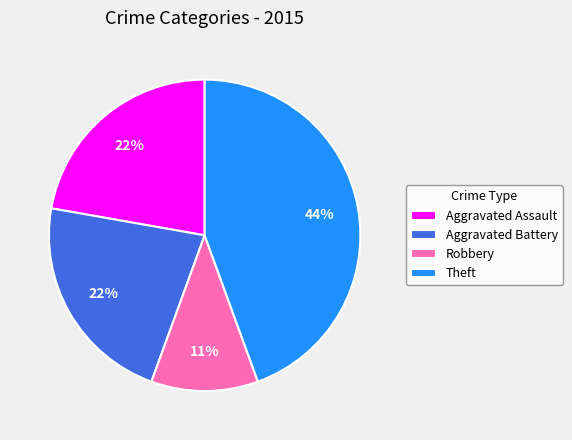

Count the number of slices in the pie.

4